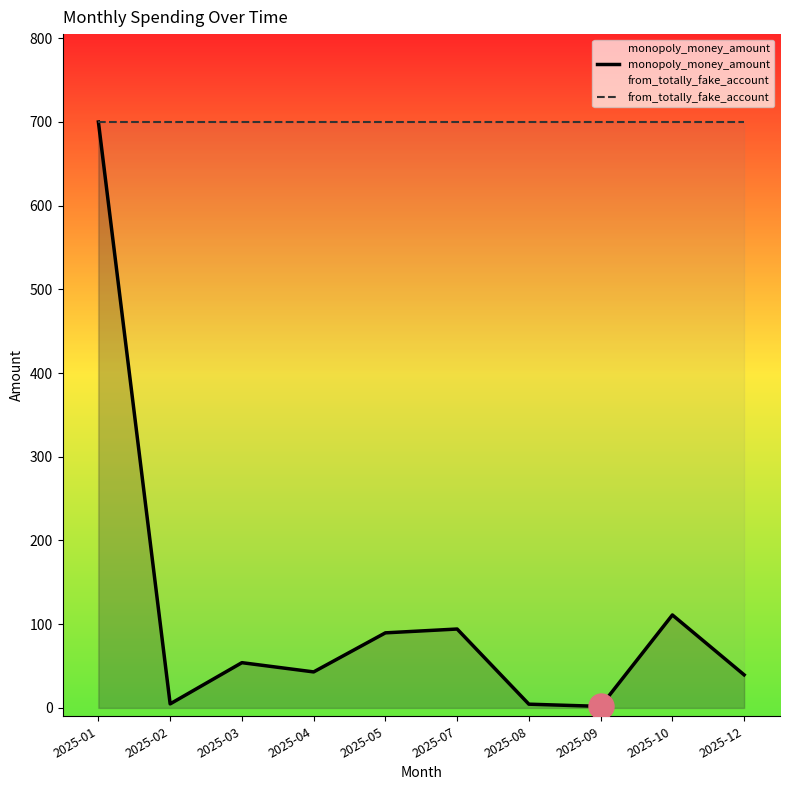

True or false: from_totally_fake_account and monopoly_money_amount intersect in this chart.

False